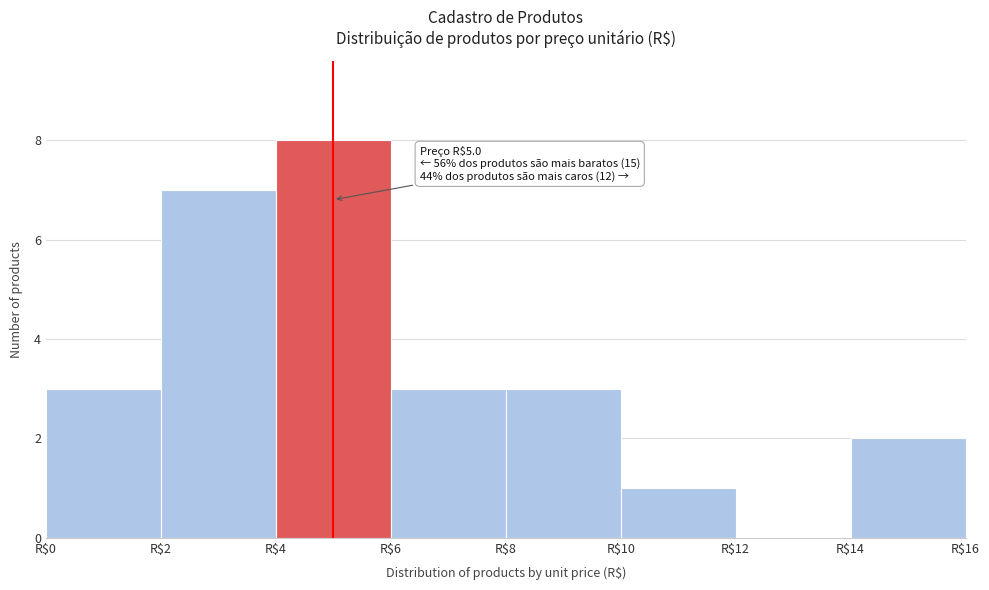

Which range on the x-axis has the tallest bar?

4 to 6